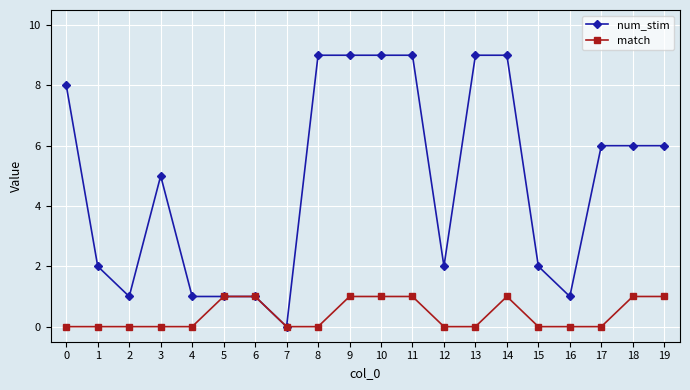

Where is num_stim nearest to the value 4?

3